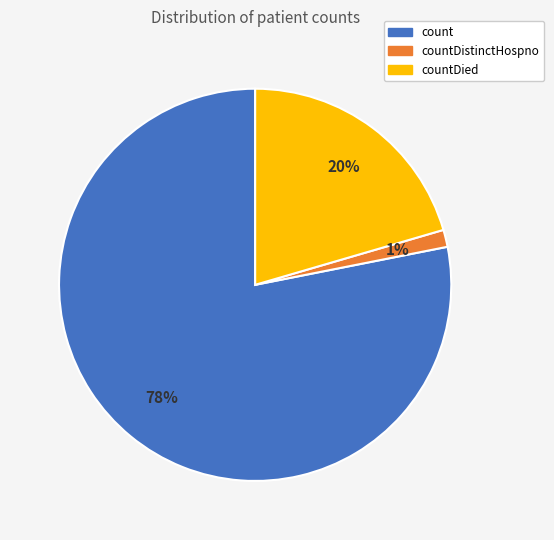

To the nearest percent, what is the average slice percentage?

33%